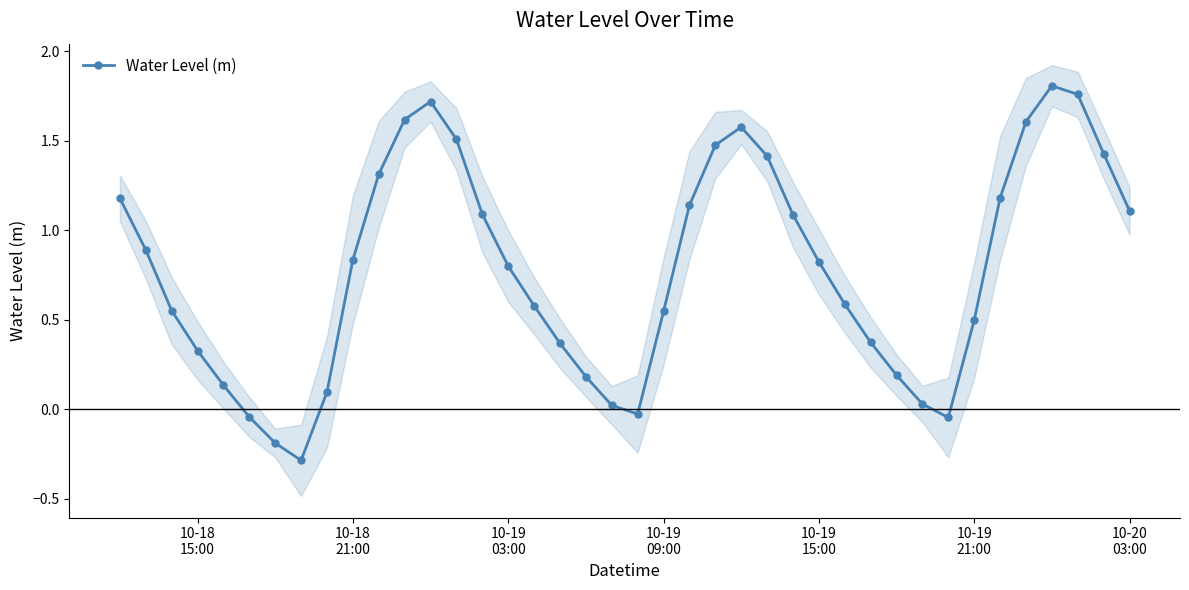

In Water Level (m), how many points are lower than both neighbors (excluding endpoints)?

3